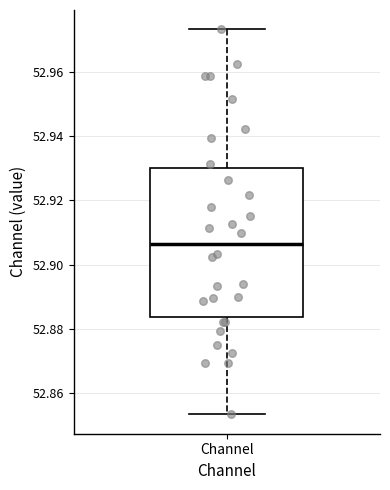

Read this box plot against the y-axis: the position of the median line, the range covered by the box, and the ends of both whiskers. The values are not printed on the chart, so give them approximately, as read against the axis.

median 52.906, box 52.884 to 52.930, whiskers 52.854 to 52.974